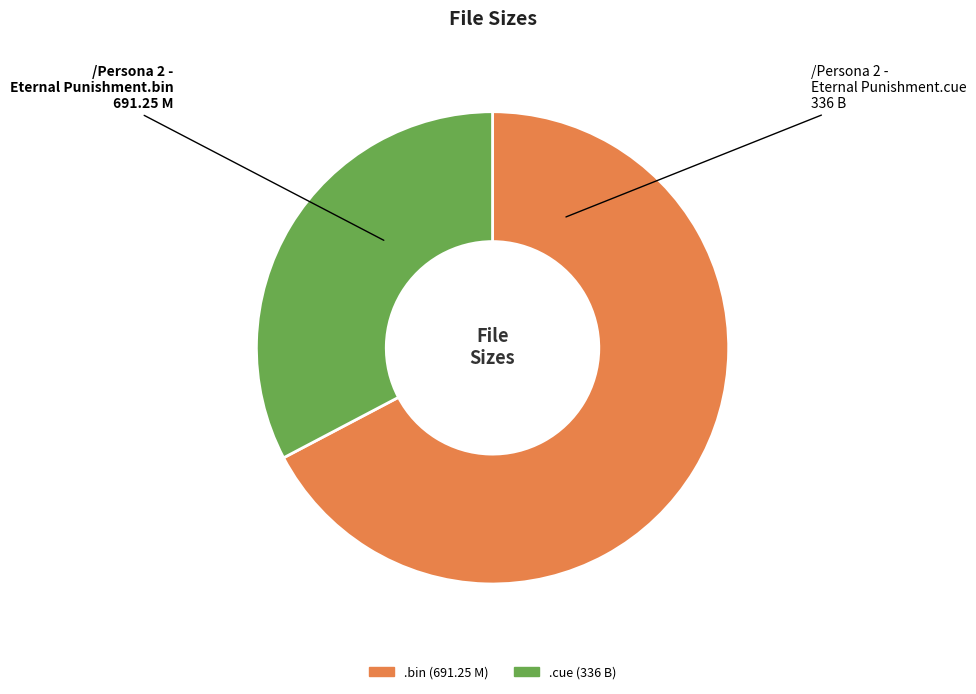

Is there any slice that represents more than half of the pie?

Yes